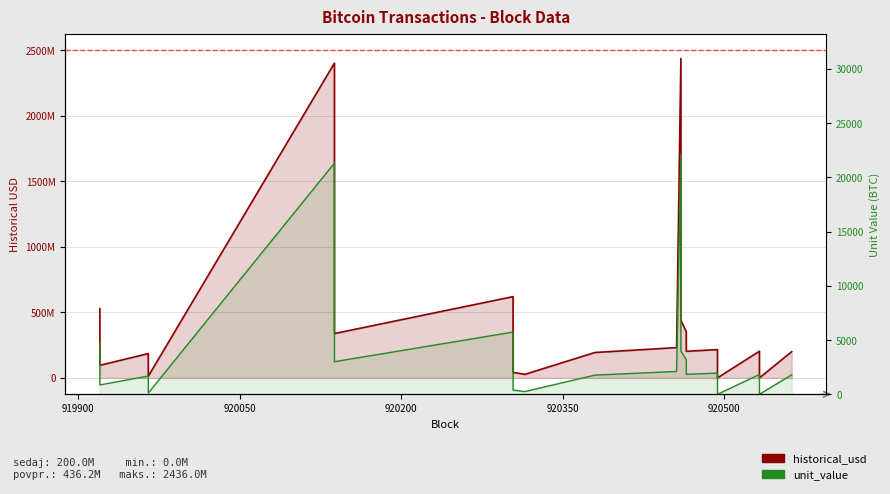

What are all the series names shown in the legend?

historical_usd, unit_value